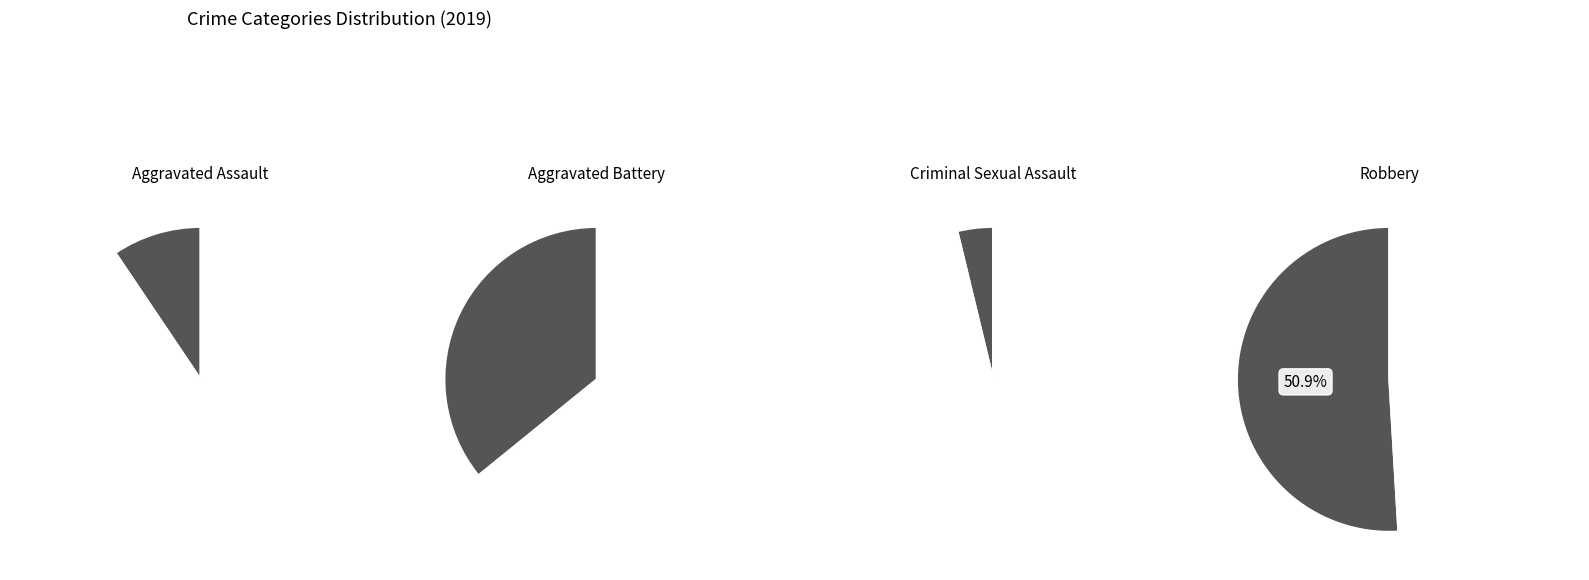

True or false: Aggravated Battery accounts for 48% of the total.

False